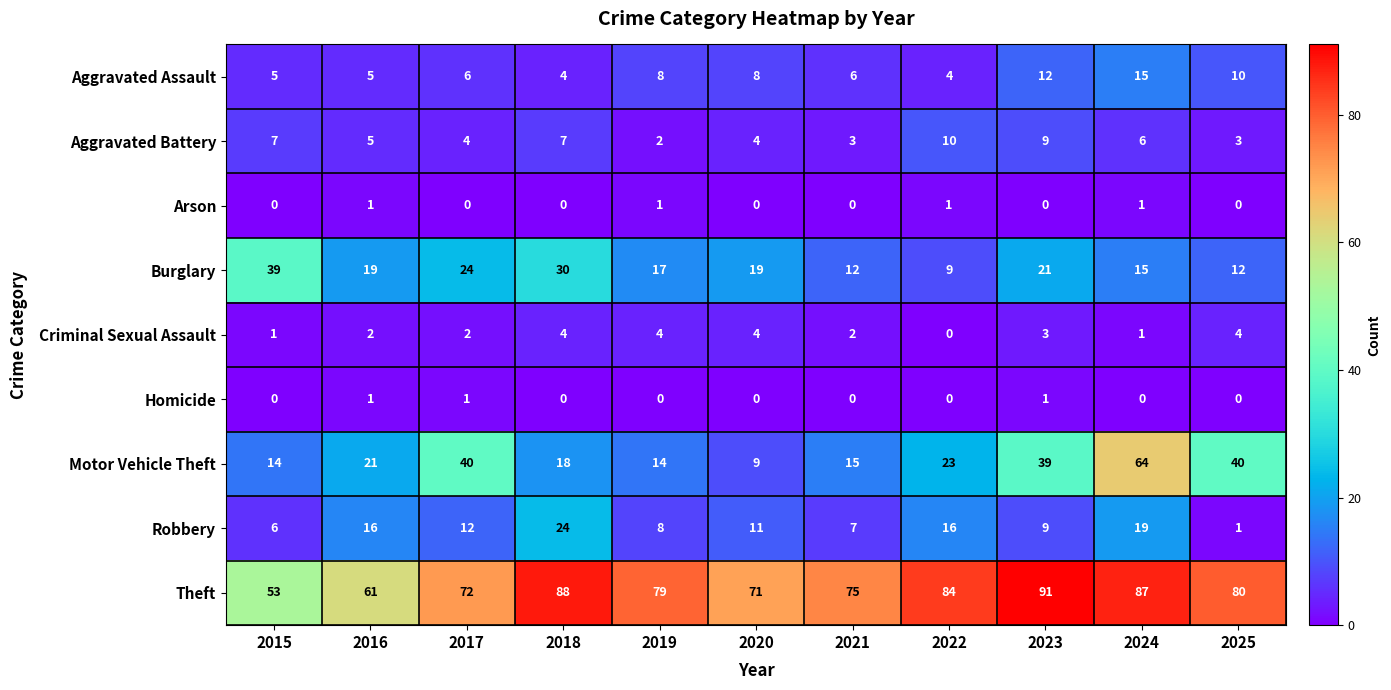

What is the spread (max minus min) of values at 2018?

88